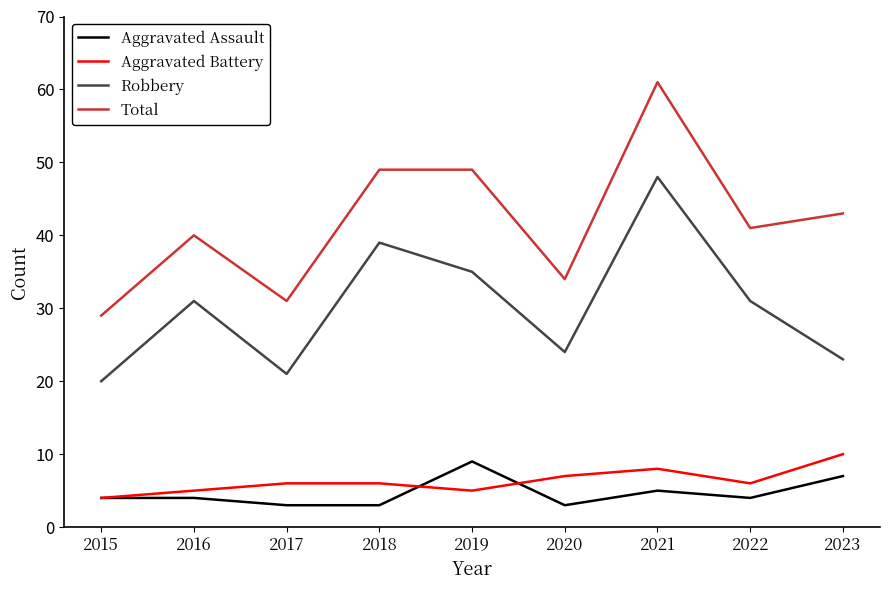

Reading left to right, transcribe all the data shown in this chart.

Aggravated Assault: 2015=4	2016=4	2017=3	2018=3	2019=9	2020=3	2021=5	2022=4	2023=7
Aggravated Battery: 2015=4	2016=5	2017=6	2018=6	2019=5	2020=7	2021=8	2022=6	2023=10
Robbery: 2015=20	2016=31	2017=21	2018=39	2019=35	2020=24	2021=48	2022=31	2023=23
Total: 2015=29	2016=40	2017=31	2018=49	2019=49	2020=34	2021=61	2022=41	2023=43